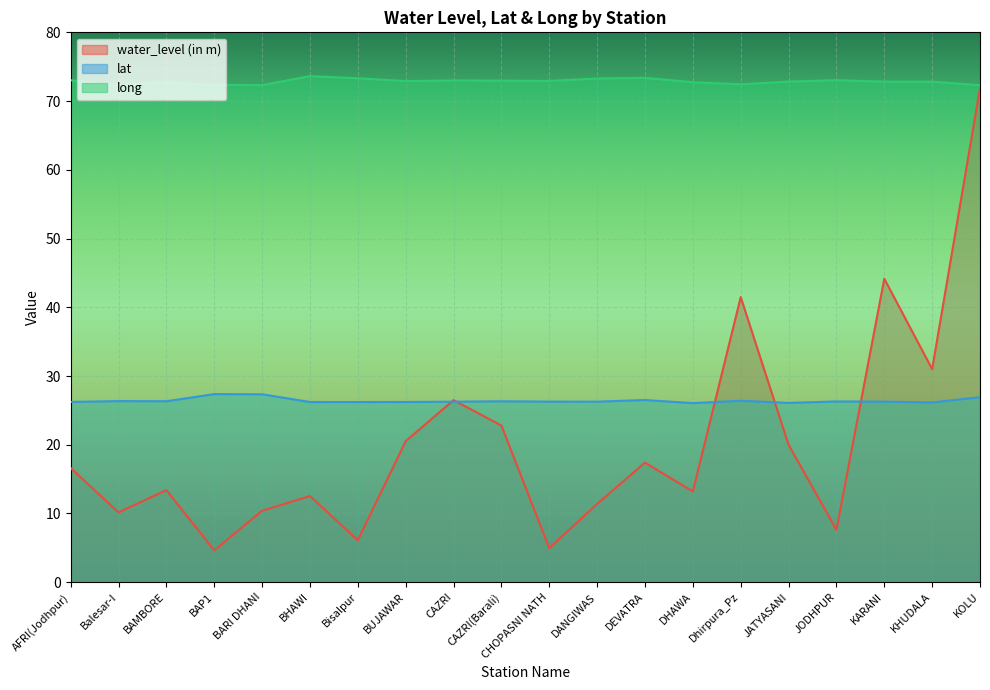

Which has a higher value, BUJAWAR or BHAWI?

BUJAWAR